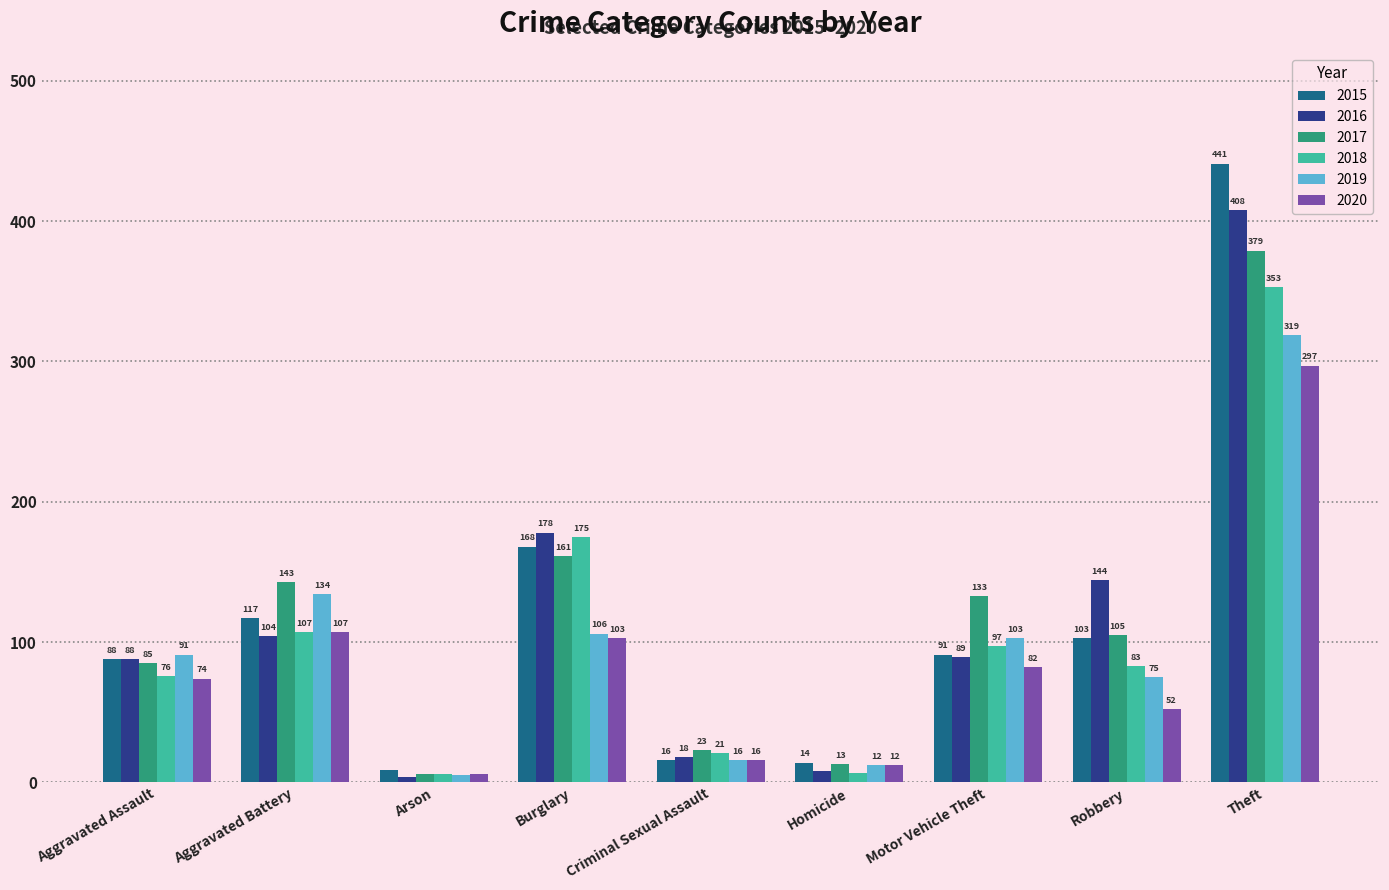

True or false: 2020 has a value of 18 at Aggravated Assault.

False